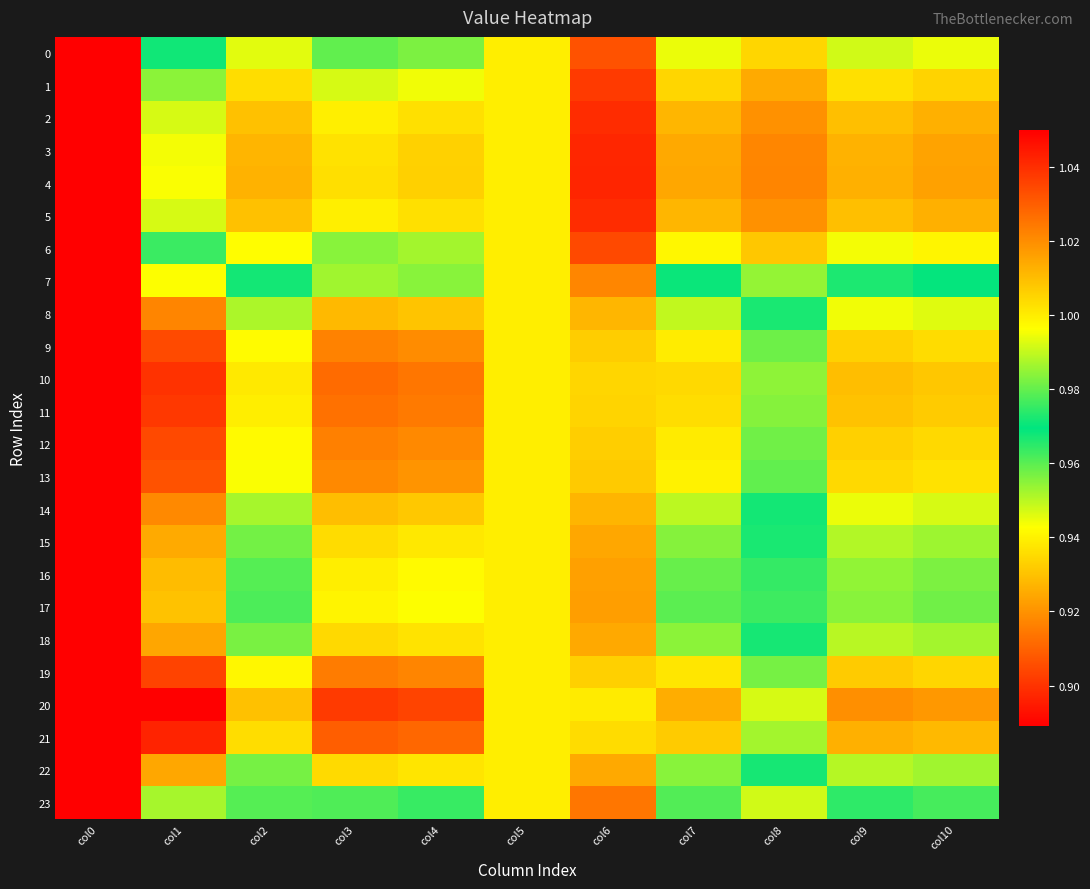

Reading right to left, extract all data points from this chart.

0: col10=1.0	col9=1.0	col8=1.0	col7=1.0	col6=1.0	col5=1.0	col4=1.0	col3=1.0	col2=1.0	col1=1.0	col0=1.1
1: col10=1.0	col9=1.0	col8=1.0	col7=1.0	col6=1.0	col5=1.0	col4=1.0	col3=1.0	col2=1.0	col1=1.0	col0=1.1
2: col10=1.0	col9=1.0	col8=1.0	col7=1.0	col6=1.0	col5=1.0	col4=1.0	col3=1.0	col2=1.0	col1=1.0	col0=1.1
3: col10=1.0	col9=1.0	col8=1.0	col7=1.0	col6=1.0	col5=1.0	col4=1.0	col3=1.0	col2=1.0	col1=1.0	col0=1.1
4: col10=1.0	col9=1.0	col8=1.0	col7=1.0	col6=1.0	col5=1.0	col4=1.0	col3=1.0	col2=1.0	col1=1.0	col0=1.1
5: col10=1.0	col9=1.0	col8=1.0	col7=1.0	col6=1.0	col5=1.0	col4=1.0	col3=1.0	col2=1.0	col1=1.0	col0=1.1
6: col10=1.0	col9=1.0	col8=1.0	col7=1.0	col6=1.0	col5=1.0	col4=1.0	col3=1.0	col2=1.0	col1=1.0	col0=1.1
7: col10=1.0	col9=1.0	col8=1.0	col7=1.0	col6=1.0	col5=1.0	col4=1.0	col3=1.0	col2=1.0	col1=0.9	col0=1.1
8: col10=0.9	col9=0.9	col8=1.0	col7=0.9	col6=1.0	col5=1.0	col4=0.9	col3=0.9	col2=1.0	col1=0.9	col0=1.1
9: col10=0.9	col9=0.9	col8=1.0	col7=0.9	col6=1.0	col5=1.0	col4=0.9	col3=0.9	col2=0.9	col1=0.9	col0=1.1
10: col10=0.9	col9=0.9	col8=1.0	col7=0.9	col6=1.0	col5=1.0	col4=0.9	col3=0.9	col2=0.9	col1=0.9	col0=1.1
11: col10=0.9	col9=0.9	col8=1.0	col7=0.9	col6=1.0	col5=1.0	col4=0.9	col3=0.9	col2=0.9	col1=0.9	col0=1.1
12: col10=0.9	col9=0.9	col8=1.0	col7=0.9	col6=1.0	col5=1.0	col4=0.9	col3=0.9	col2=0.9	col1=0.9	col0=1.1
13: col10=0.9	col9=0.9	col8=1.0	col7=0.9	col6=1.0	col5=1.0	col4=0.9	col3=0.9	col2=0.9	col1=0.9	col0=1.1
14: col10=0.9	col9=0.9	col8=1.0	col7=0.9	col6=1.0	col5=1.0	col4=0.9	col3=0.9	col2=1.0	col1=0.9	col0=1.1
15: col10=1.0	col9=1.0	col8=1.0	col7=1.0	col6=1.0	col5=1.0	col4=0.9	col3=0.9	col2=1.0	col1=0.9	col0=1.1
16: col10=1.0	col9=1.0	col8=1.0	col7=1.0	col6=1.0	col5=1.0	col4=0.9	col3=0.9	col2=1.0	col1=0.9	col0=1.1
17: col10=1.0	col9=1.0	col8=1.0	col7=1.0	col6=1.0	col5=1.0	col4=0.9	col3=0.9	col2=1.0	col1=0.9	col0=1.1
18: col10=1.0	col9=1.0	col8=1.0	col7=1.0	col6=1.0	col5=1.0	col4=0.9	col3=0.9	col2=1.0	col1=0.9	col0=1.1
19: col10=0.9	col9=0.9	col8=1.0	col7=0.9	col6=1.0	col5=1.0	col4=0.9	col3=0.9	col2=0.9	col1=0.9	col0=1.1
20: col10=0.9	col9=0.9	col8=0.9	col7=0.9	col6=1.0	col5=1.0	col4=0.9	col3=0.9	col2=0.9	col1=0.9	col0=1.1
21: col10=0.9	col9=0.9	col8=1.0	col7=0.9	col6=1.0	col5=1.0	col4=0.9	col3=0.9	col2=0.9	col1=0.9	col0=1.1
22: col10=1.0	col9=1.0	col8=1.0	col7=1.0	col6=1.0	col5=1.0	col4=0.9	col3=0.9	col2=1.0	col1=0.9	col0=1.1
23: col10=1.0	col9=1.0	col8=1.0	col7=1.0	col6=1.0	col5=1.0	col4=1.0	col3=1.0	col2=1.0	col1=1.0	col0=1.1